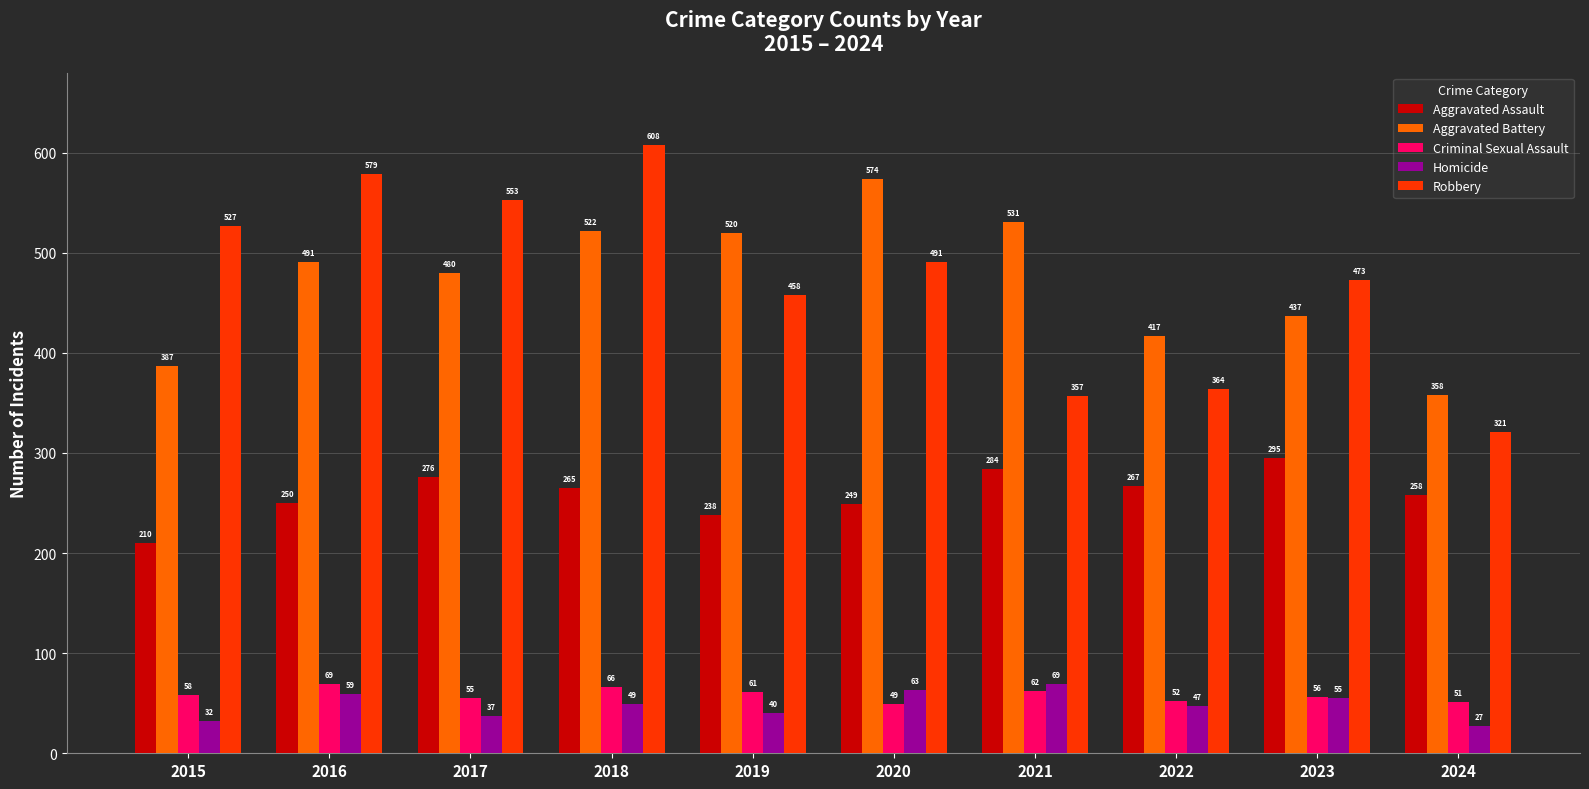

At which label is Criminal Sexual Assault closest to 59?

2015